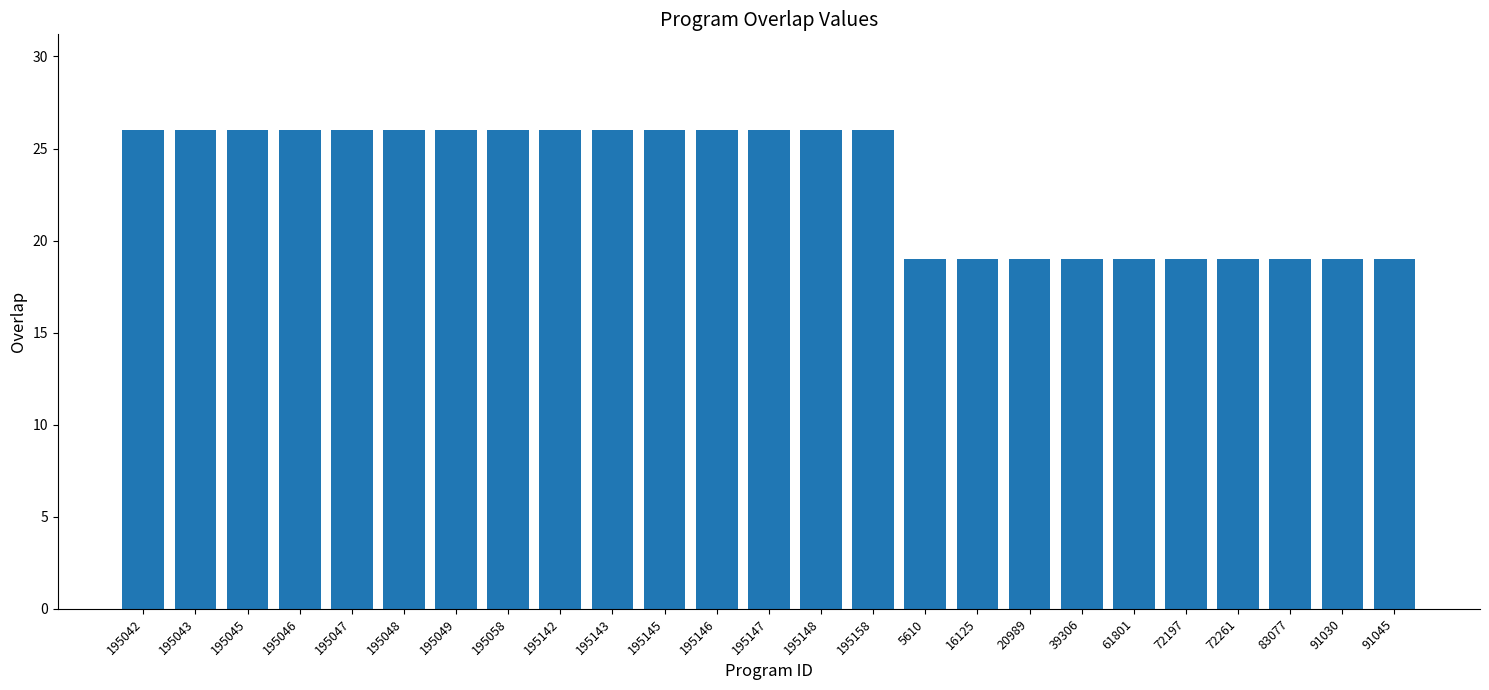

Read the value at 39306.

19